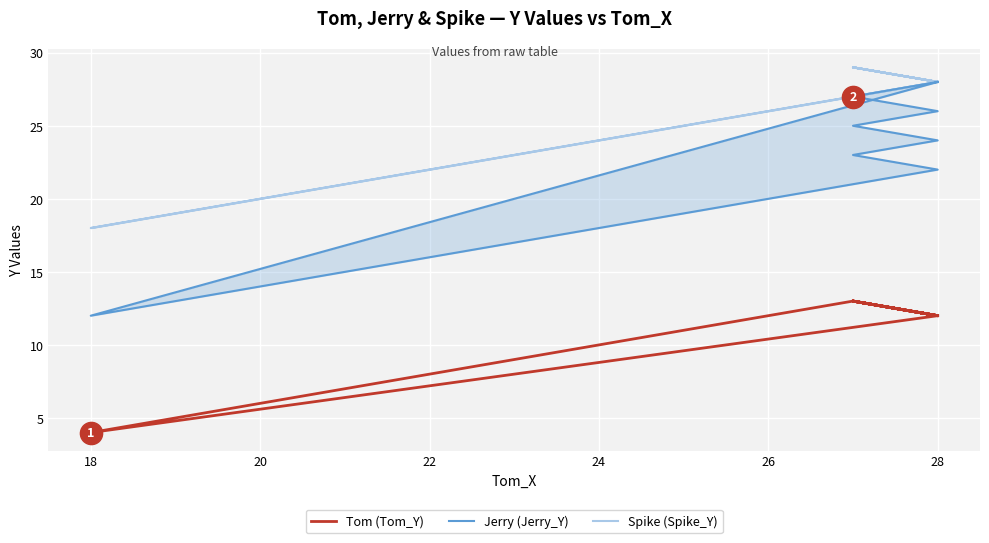

What is the minimum value shown in the chart?

4